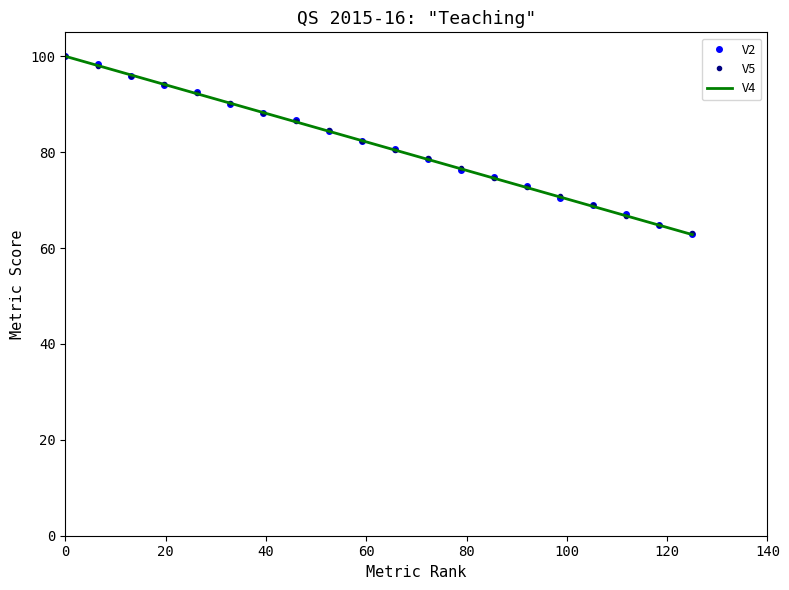

How many distinct data groups are displayed?

3